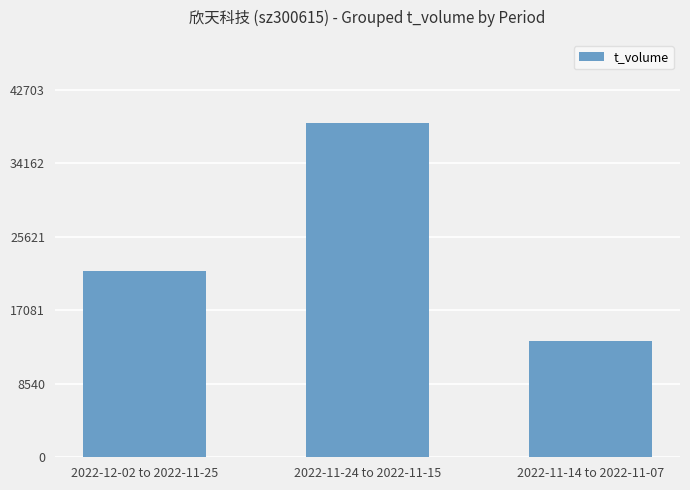

What is the ratio of the value at 2022-12-02 to 2022-11-25 to the value at 2022-11-24 to 2022-11-15?

0.6